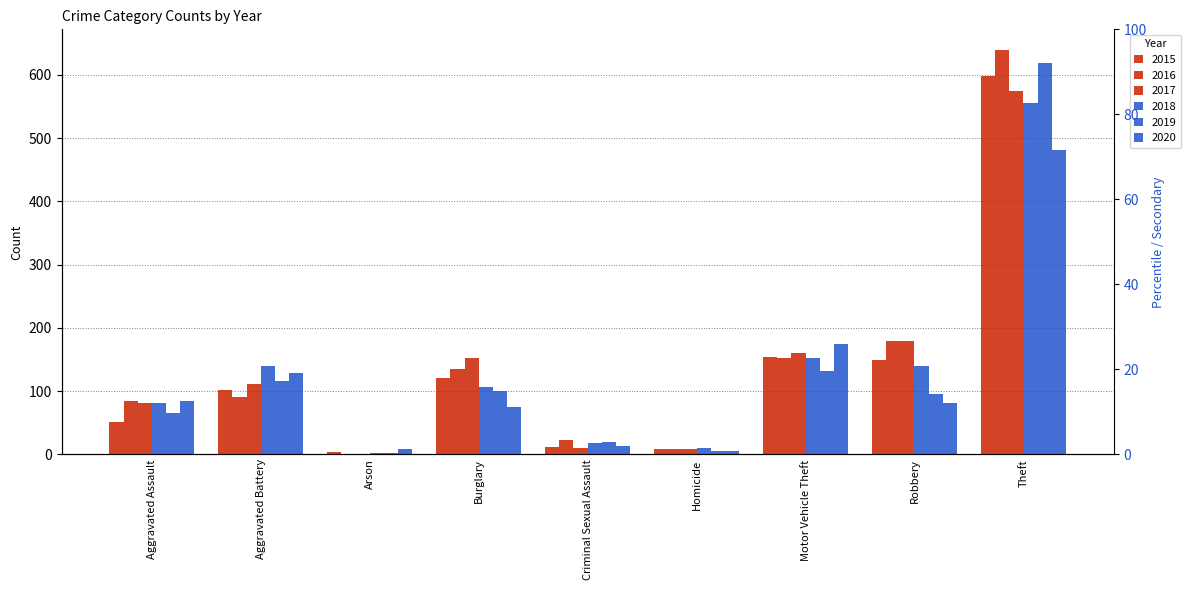

Reading left to right, extract all data points from this chart.

2015: Aggravated Assault=51	Aggravated Battery=102	Arson=4	Burglary=120	Criminal Sexual Assault=12	Homicide=8	Motor Vehicle Theft=154	Robbery=149	Theft=598
2016: Aggravated Assault=85	Aggravated Battery=90	Arson=1	Burglary=135	Criminal Sexual Assault=22	Homicide=8	Motor Vehicle Theft=153	Robbery=179	Theft=640
2017: Aggravated Assault=82	Aggravated Battery=112	Arson=1	Burglary=152	Criminal Sexual Assault=10	Homicide=8	Motor Vehicle Theft=161	Robbery=180	Theft=575
2018: Aggravated Assault=81	Aggravated Battery=139	Arson=2	Burglary=106	Criminal Sexual Assault=18	Homicide=10	Motor Vehicle Theft=153	Robbery=140	Theft=556
2019: Aggravated Assault=66	Aggravated Battery=116	Arson=2	Burglary=100	Criminal Sexual Assault=19	Homicide=5	Motor Vehicle Theft=132	Robbery=95	Theft=618
2020: Aggravated Assault=84	Aggravated Battery=128	Arson=9	Burglary=75	Criminal Sexual Assault=14	Homicide=6	Motor Vehicle Theft=174	Robbery=81	Theft=481